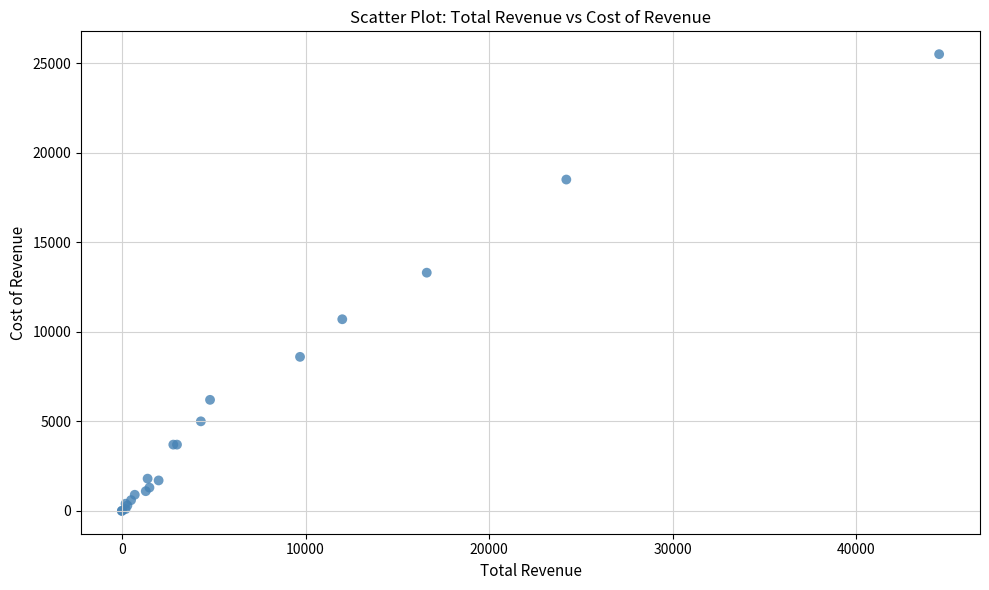

What Y value in the scatter plot is closest to 12750?

13300